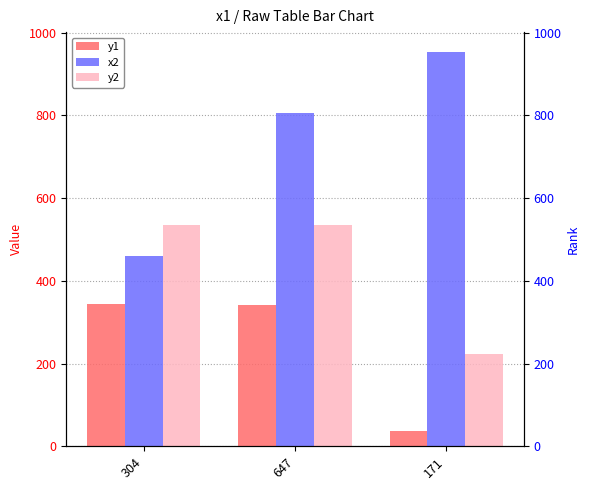

How many data points in y1 are above 342?

1